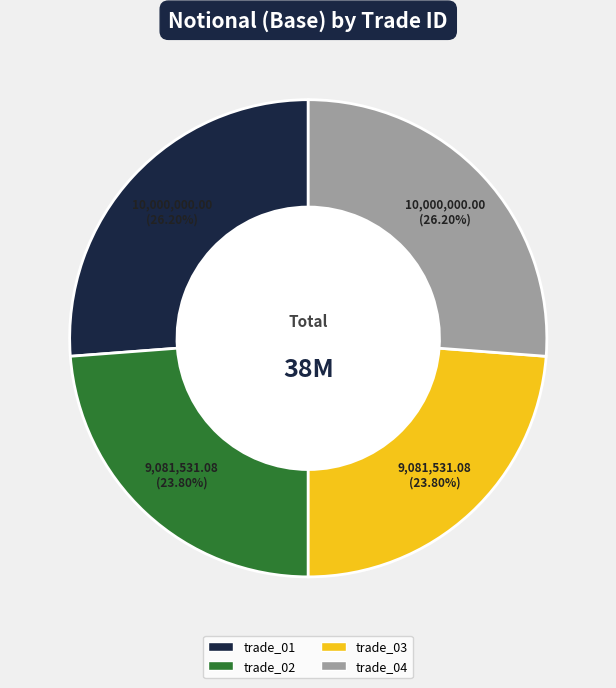

Combined, do trade_02 and trade_03 account for over 50%?

No